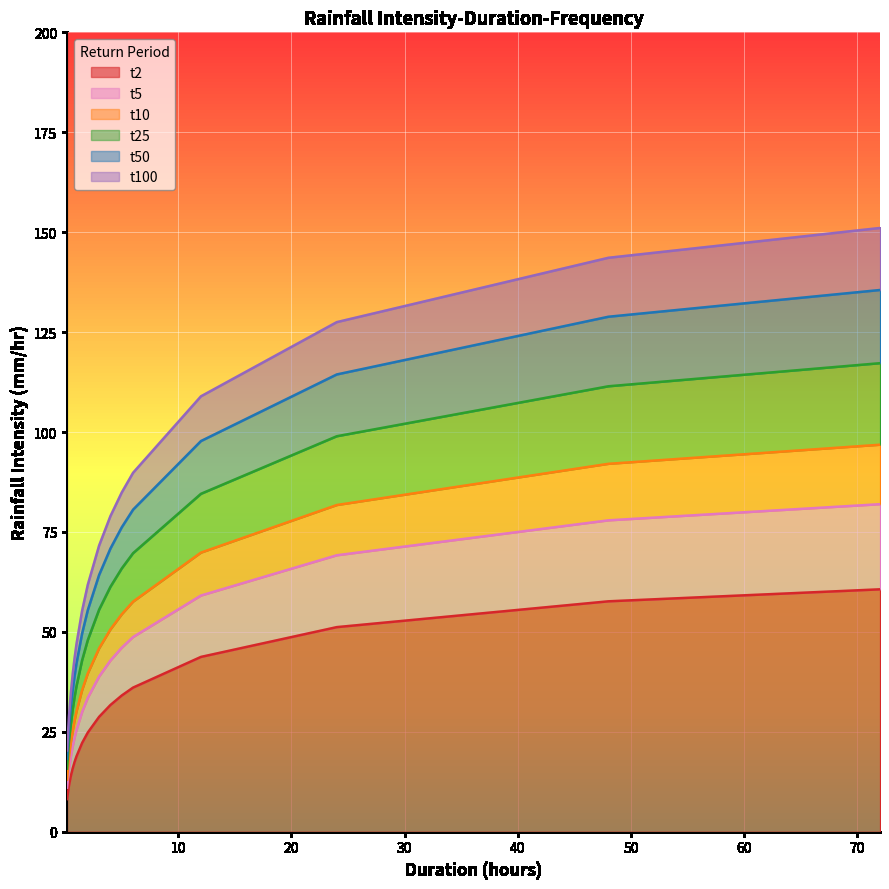

What is the minimum value for t2?

8.2